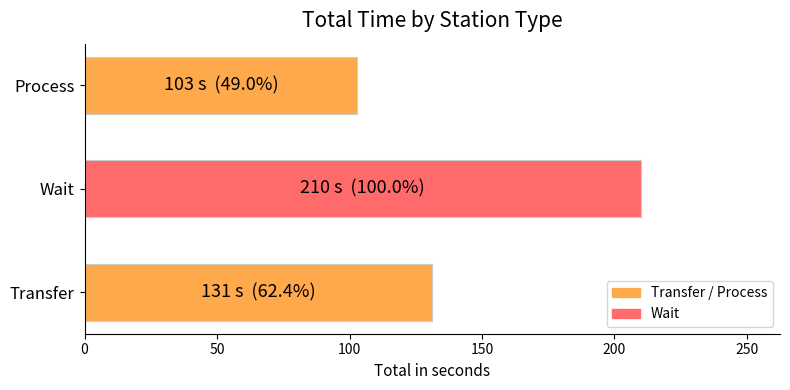

Which label corresponds to the largest value in the chart?

Wait